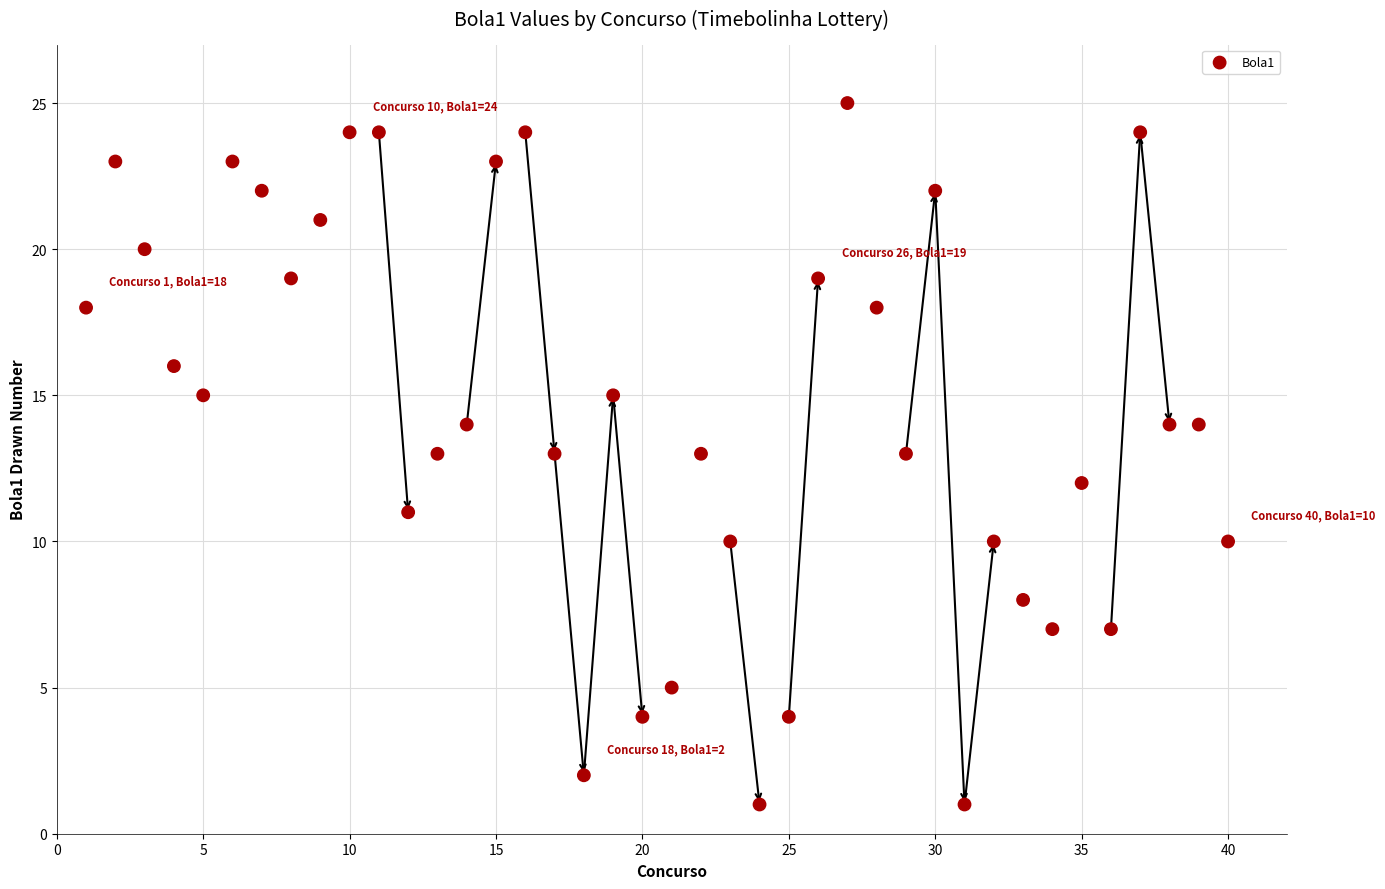

What is the range of X values (max minus min)?

39